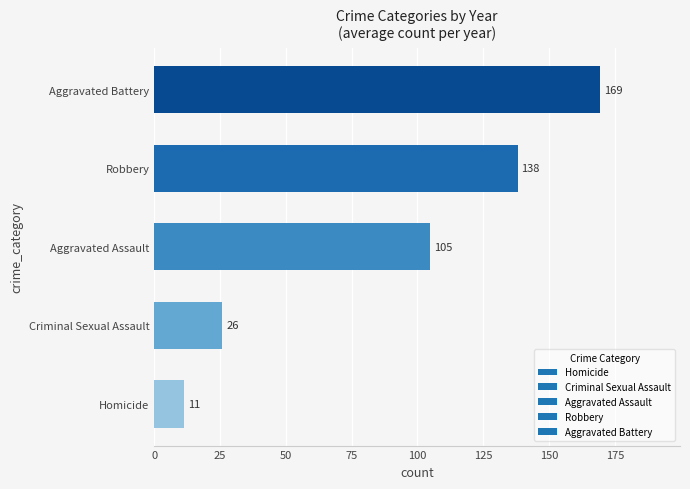

Where is the data nearest to the value 90?

Aggravated Assault